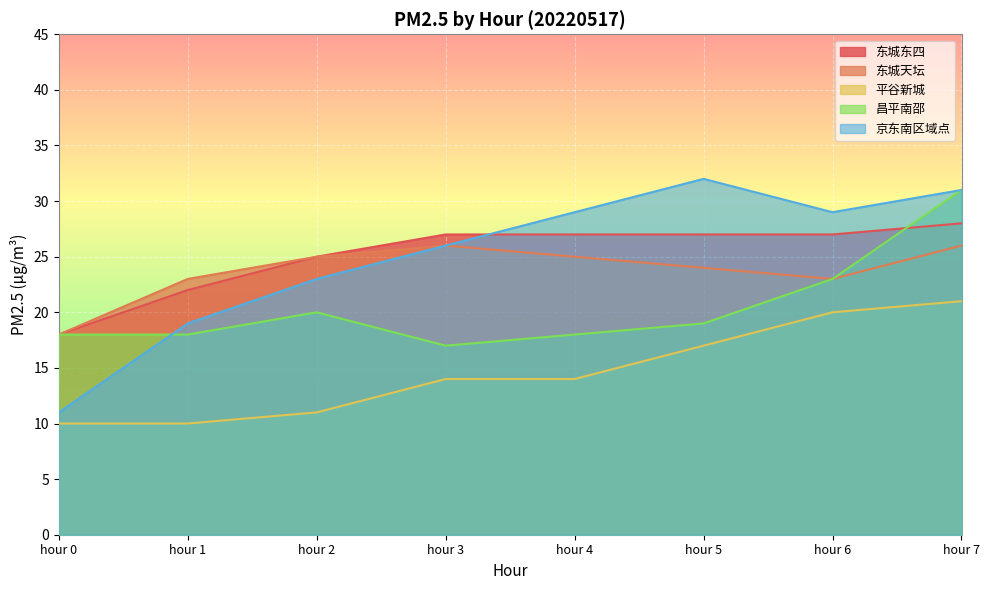

Which label corresponds to the largest value in the chart?

hour 5